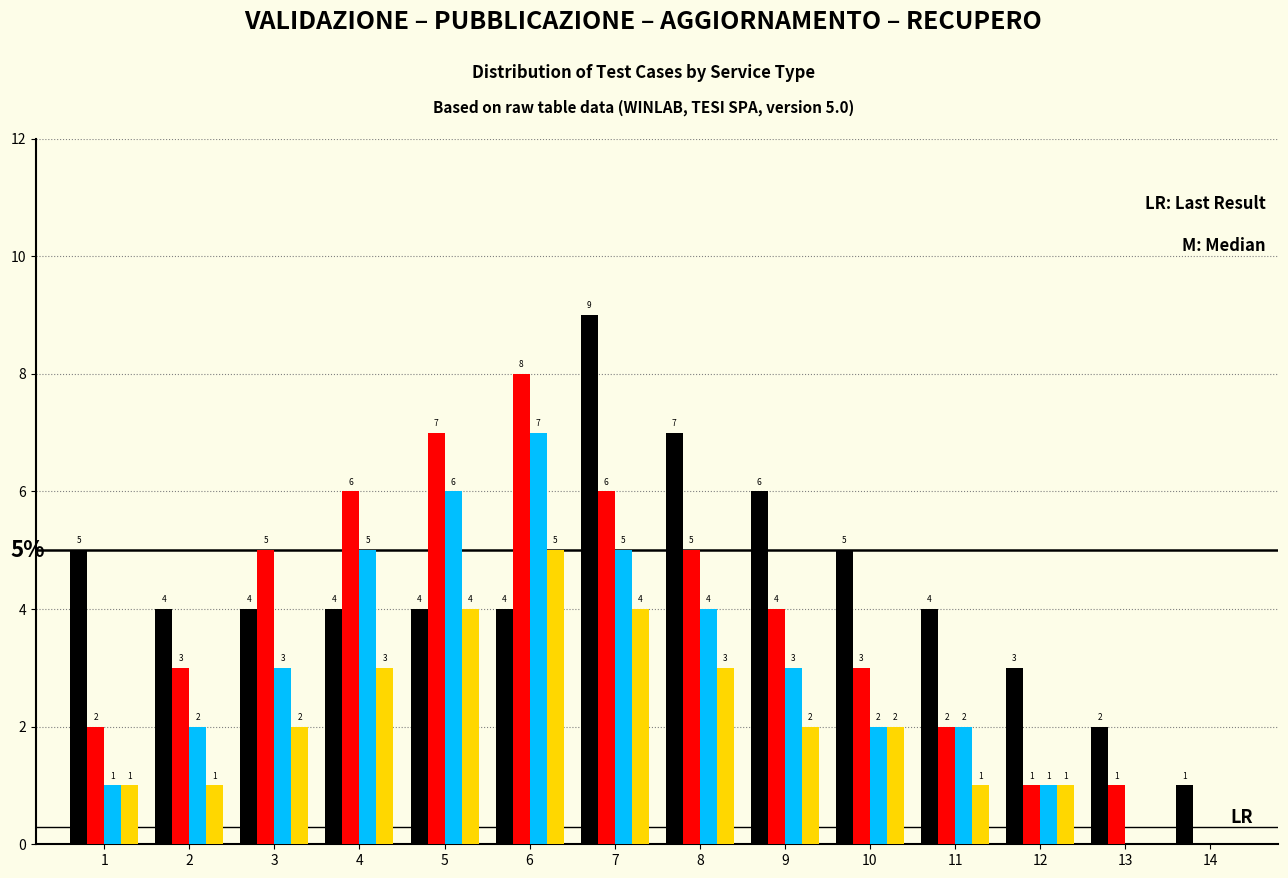

What is the total value across all series at 2?

10